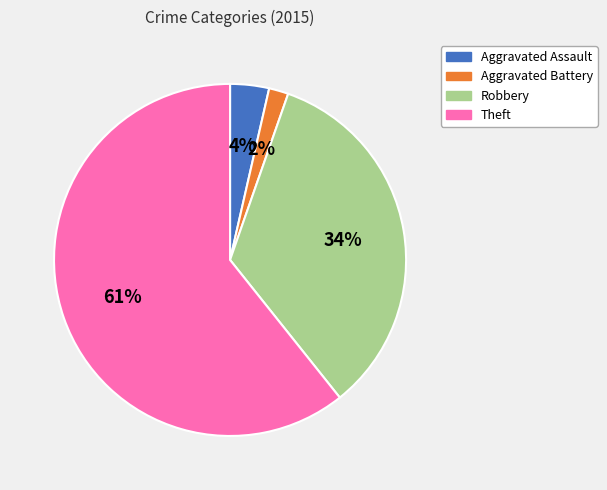

Which category has the biggest portion of the pie?

Theft